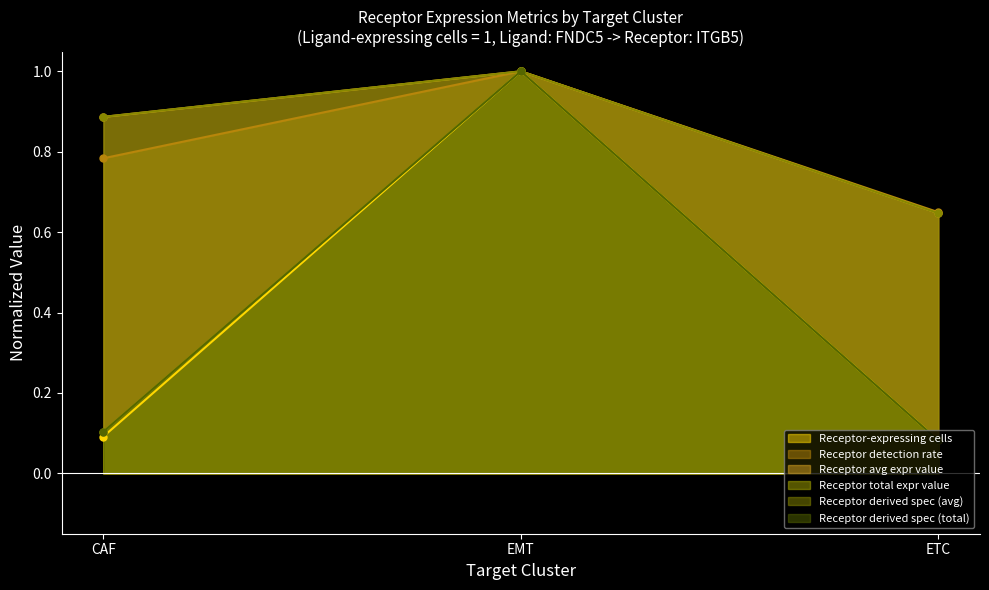

Which series has the largest range (max minus min)?

Receptor total expression value